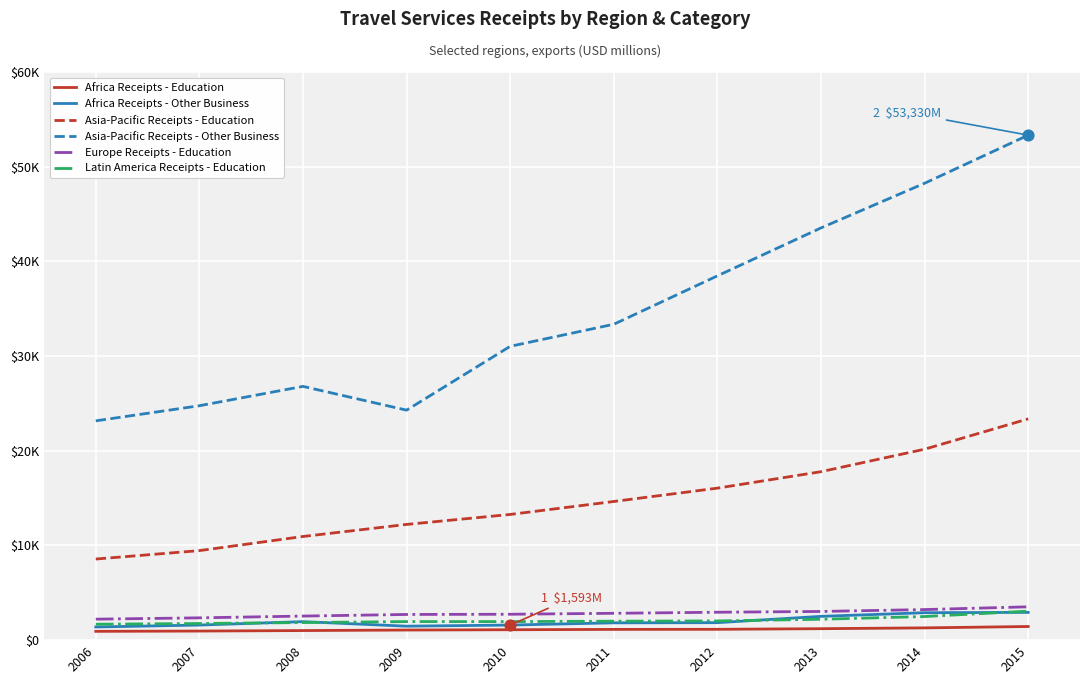

Is the value of Africa Receipts - Other Business at 2009 greater than the value of Latin America Receipts - Education at 2013?

No